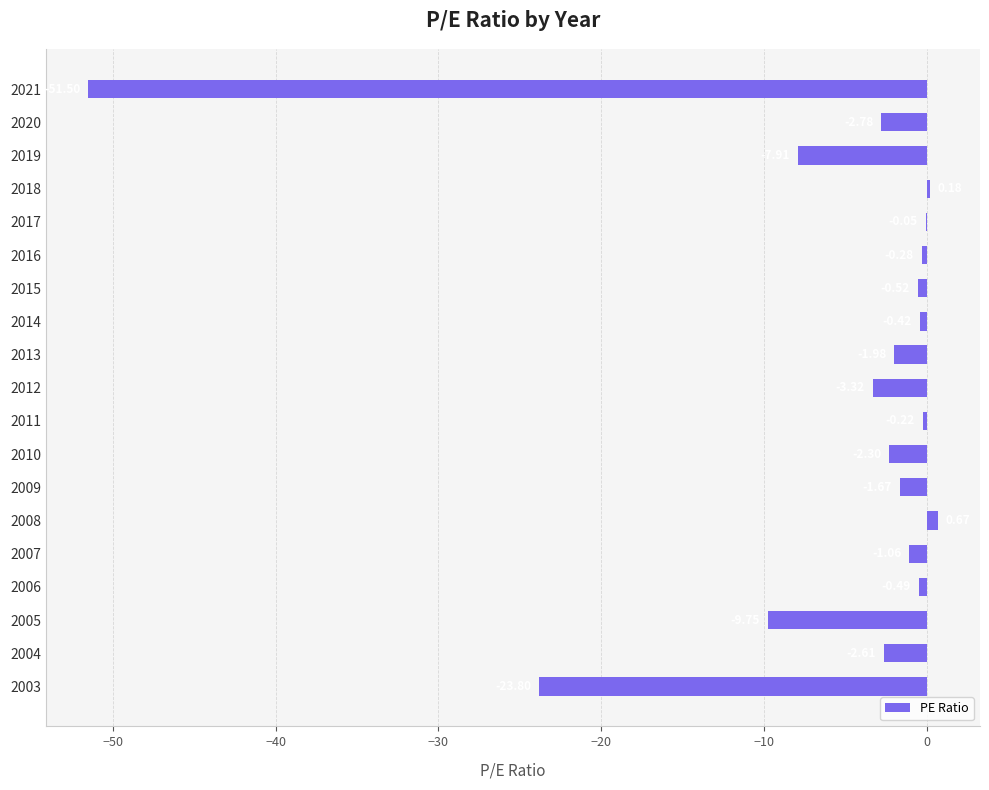

What is the sum of all values?

-109.8